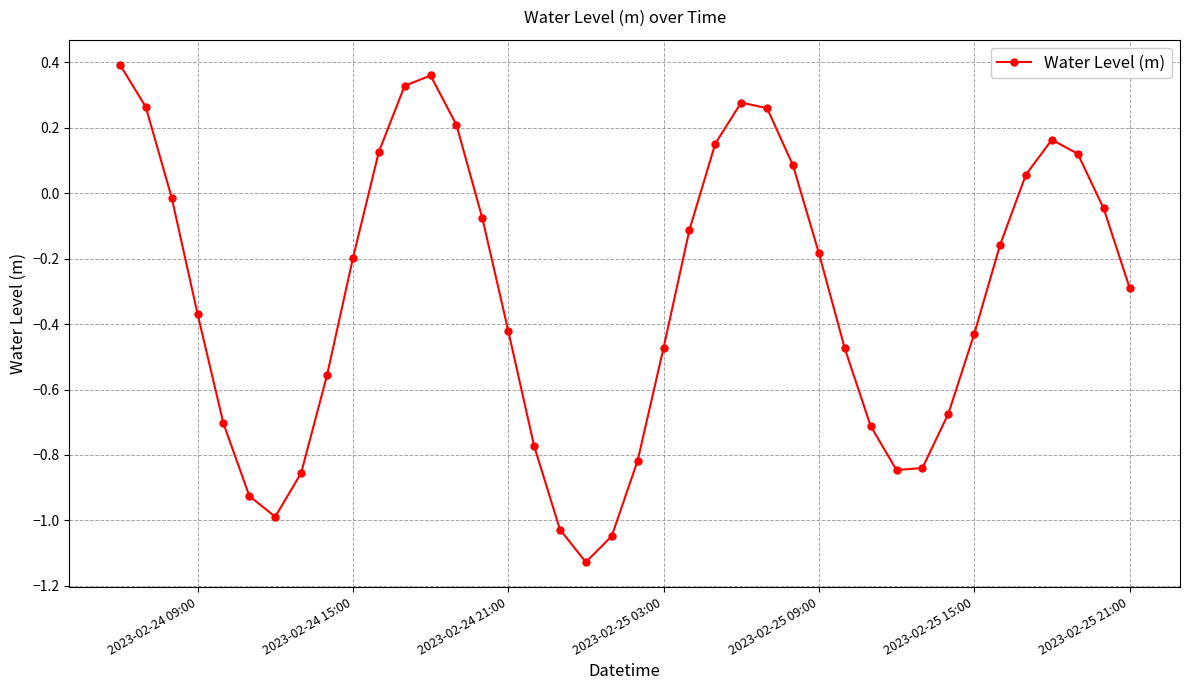

How many values exceed 0?

13